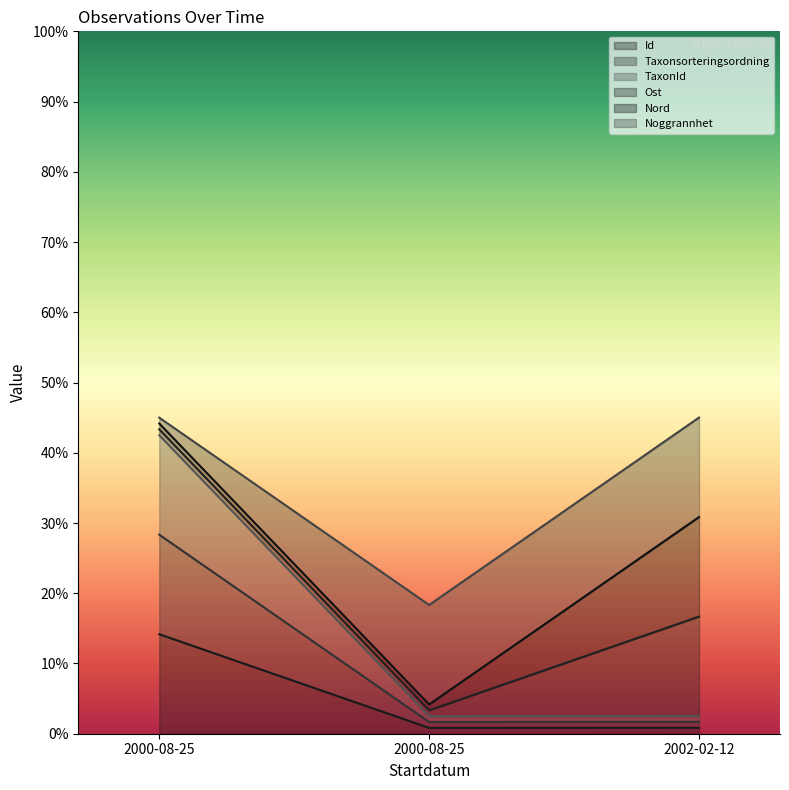

What is the spread (max minus min) of values at 2000-08-25?

30.8